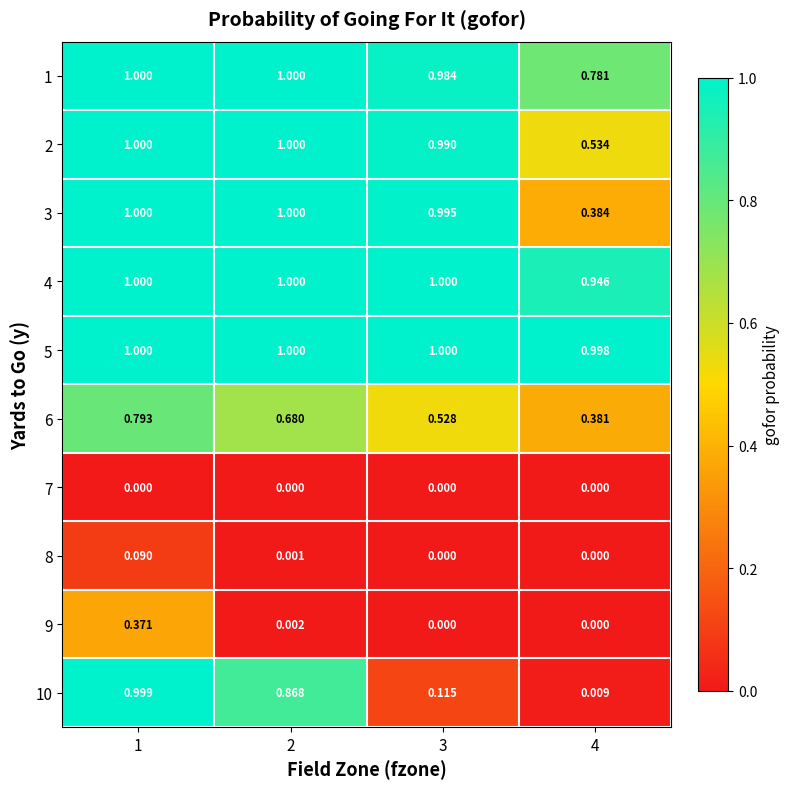

Is the value of 10 at 2 greater than the value of 4 at 3?

No